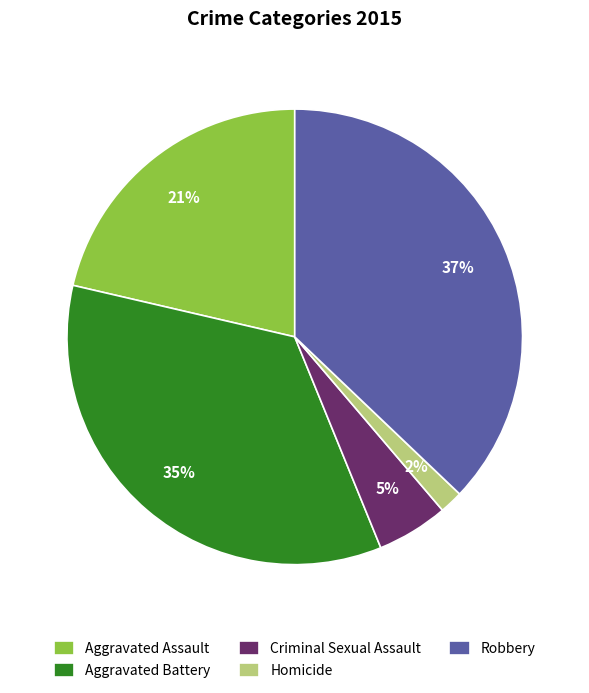

Which slice is the largest?

Robbery